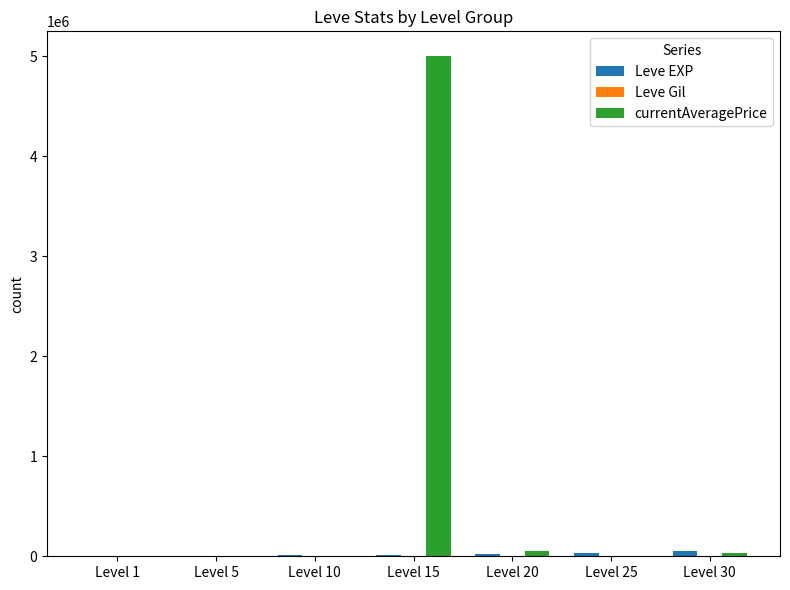

Which label corresponds to the largest value in the chart?

Level 15